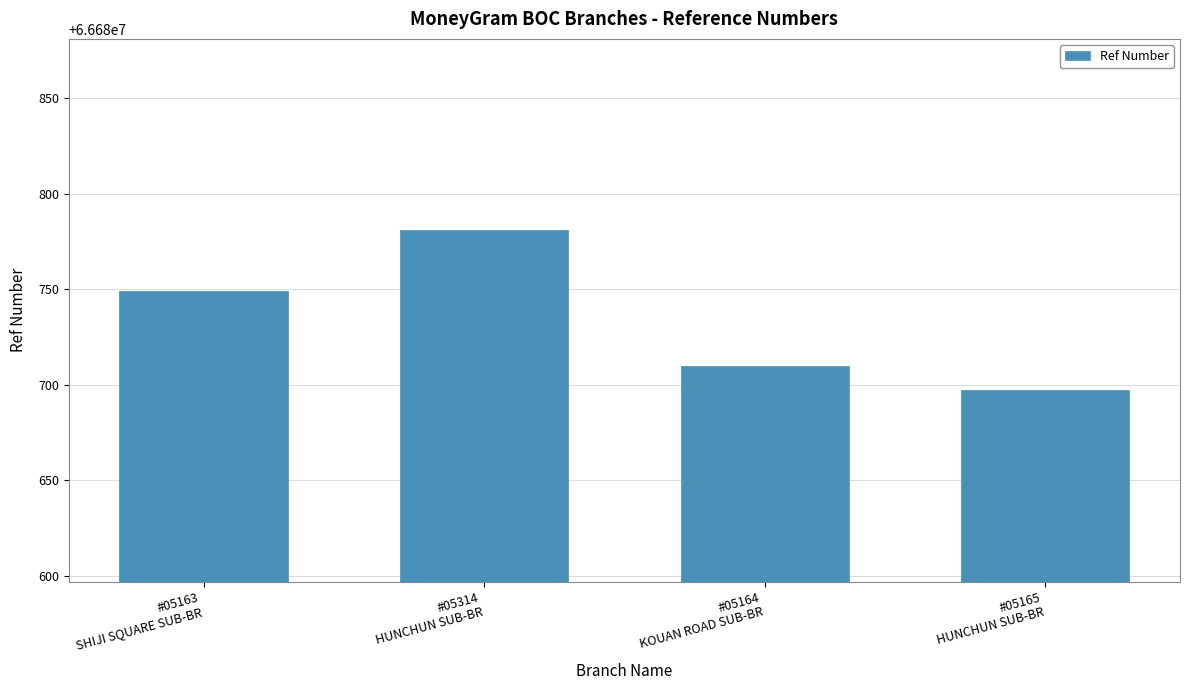

Rank the categories by value from highest to lowest.

#05314
HUNCHUN SUB-BR, #05163
SHIJI SQUARE SUB-BR, #05164
KOUAN ROAD SUB-BR, #05165
HUNCHUN SUB-BR